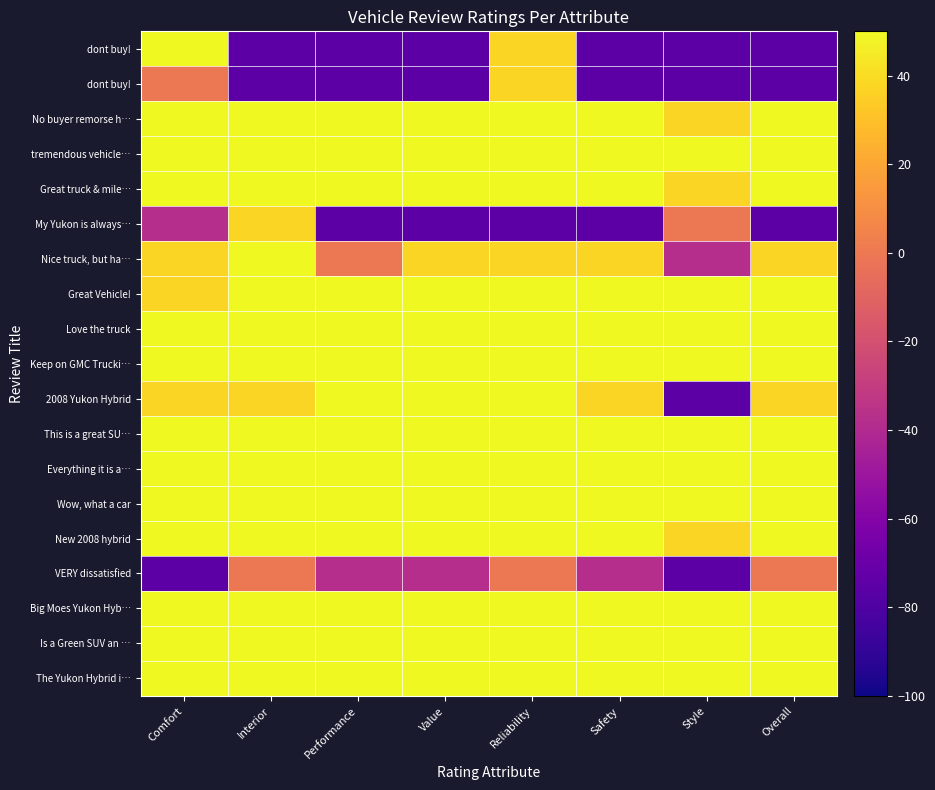

Between Value and Performance, which is larger?

Value